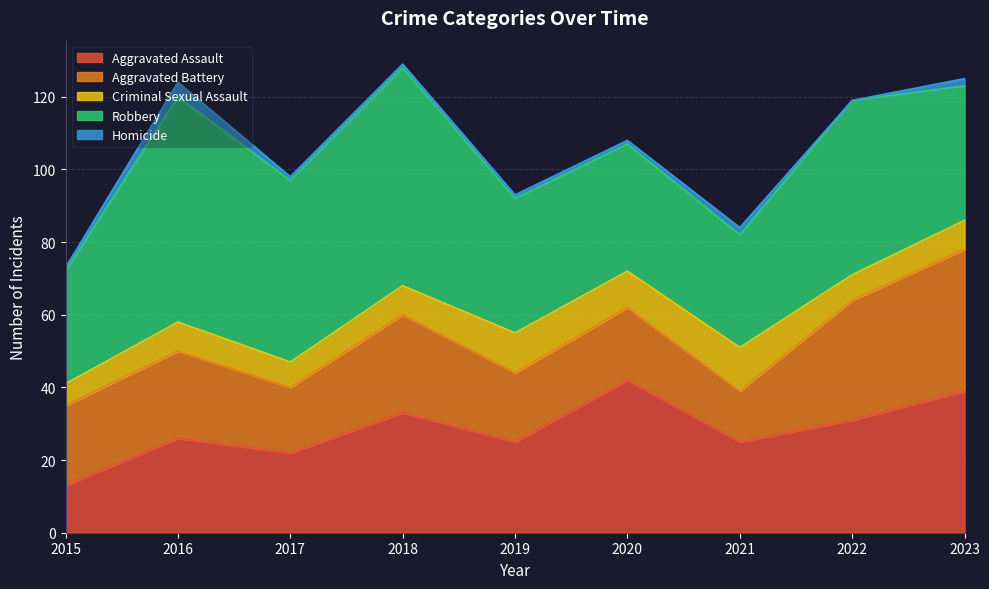

What is the value of the Aggravated Assault point at the 2nd from the left?

26